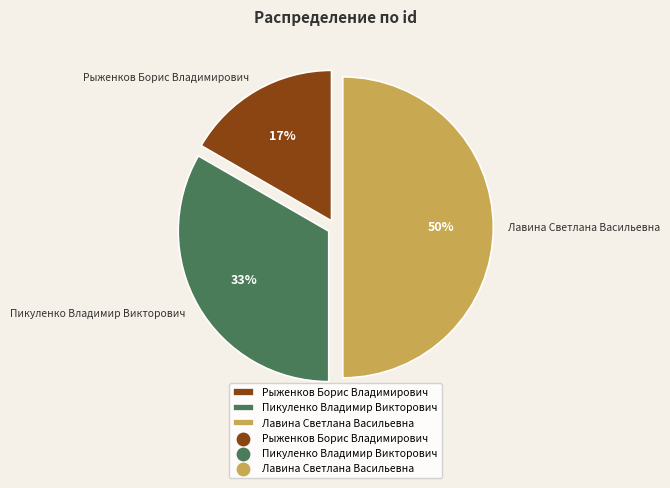

To the nearest percent, what is the average slice percentage?

33%